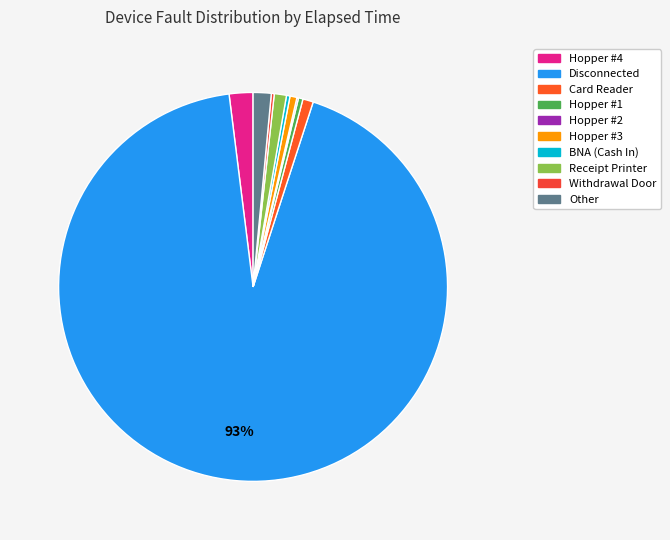

Which category has the smallest portion of the pie?

Hopper #2